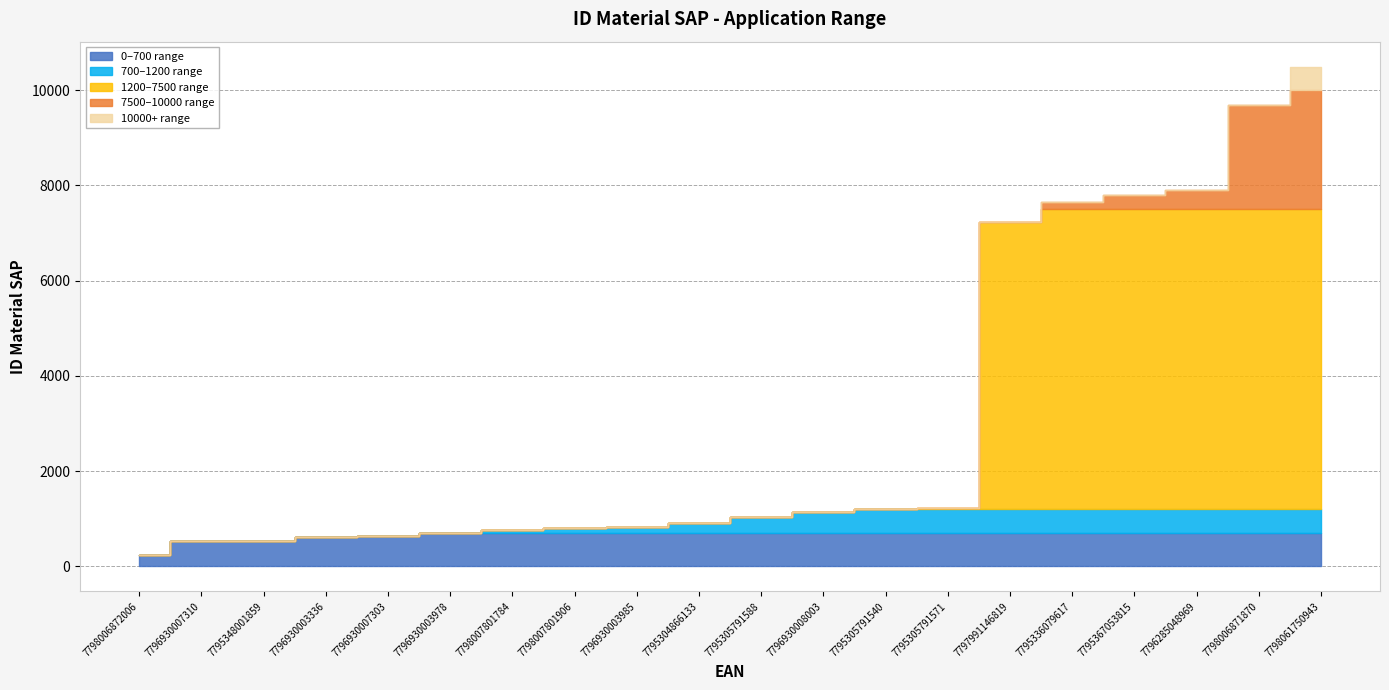

What is the greatest value displayed?

10493